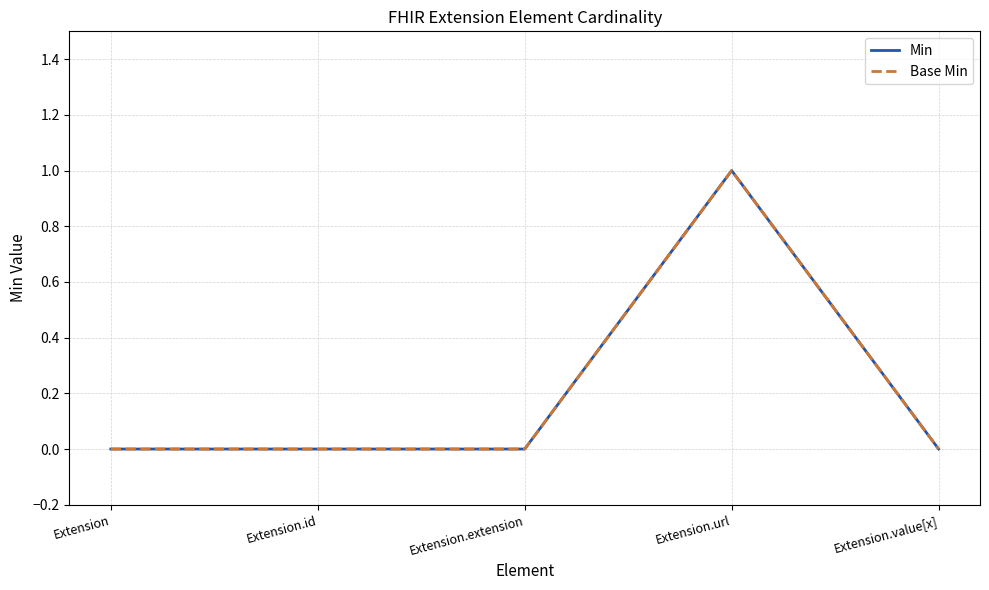

How many values in Min are above zero?

1